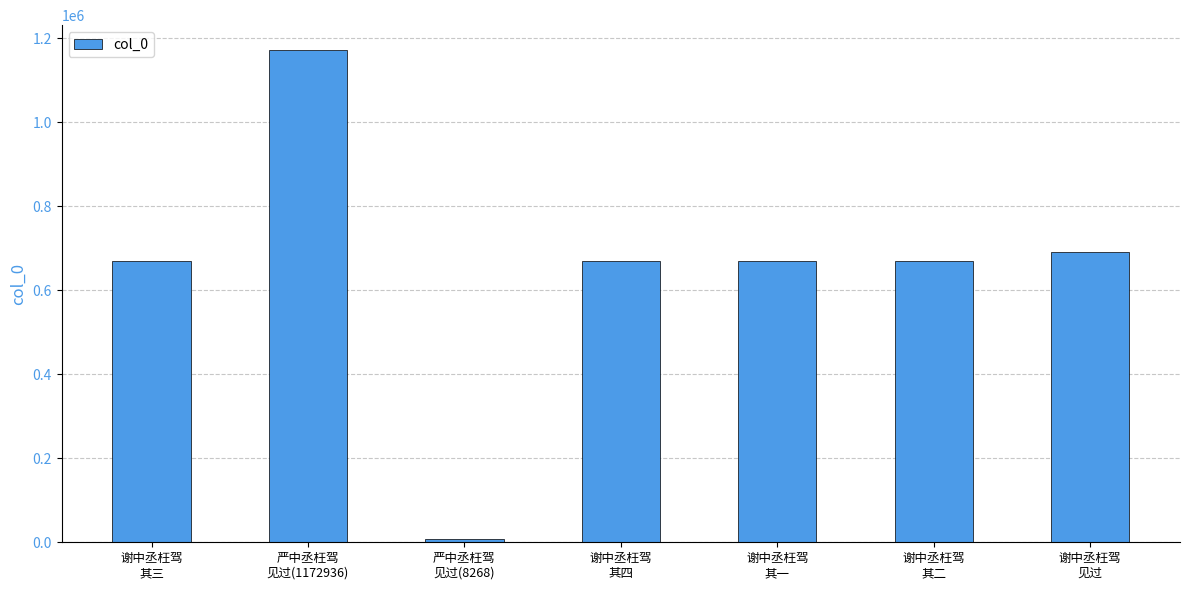

What is the maximum value shown in the chart?

1172936